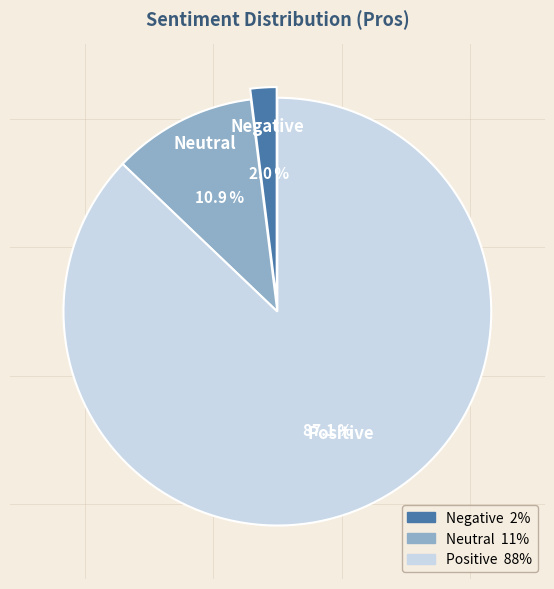

Which category has the biggest portion of the pie?

Positive